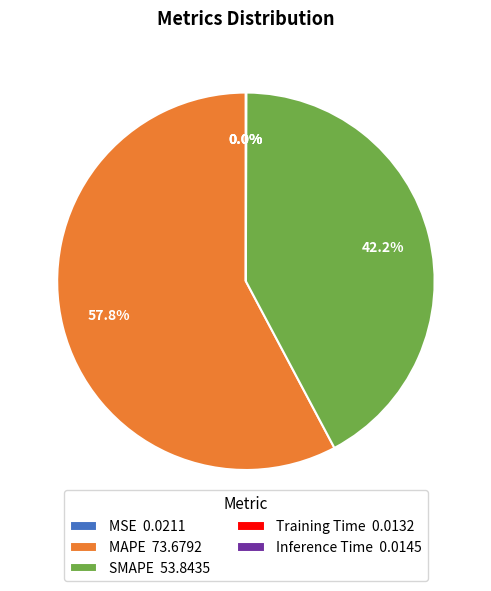

The MAPE slice represents 50% of the pie. True or false?

False